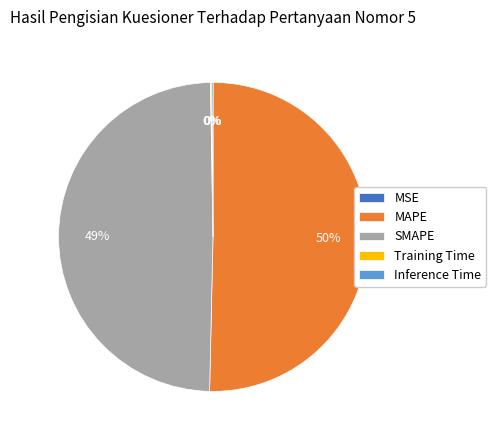

Which slice represents more than half of the pie?

MAPE